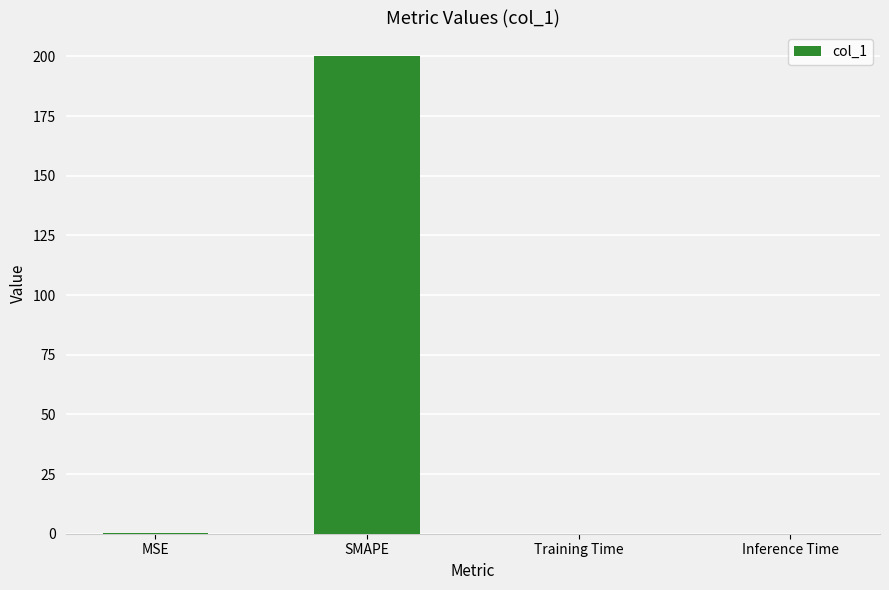

What is the change in value from MSE to Training Time?

-0.2